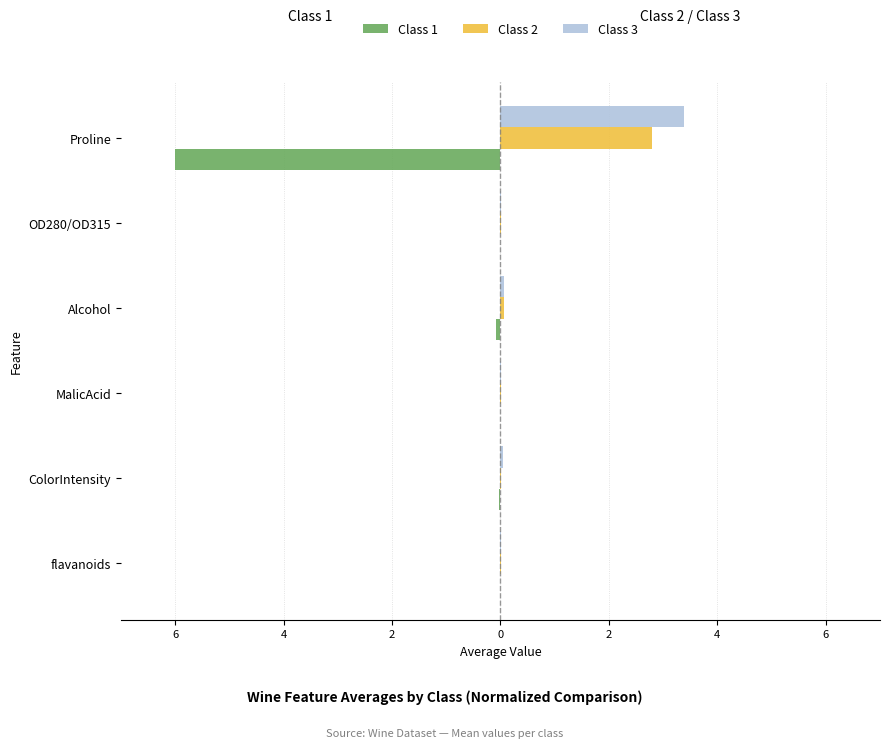

What is the difference between the maximum and minimum values in the Class 2 series?

2.8